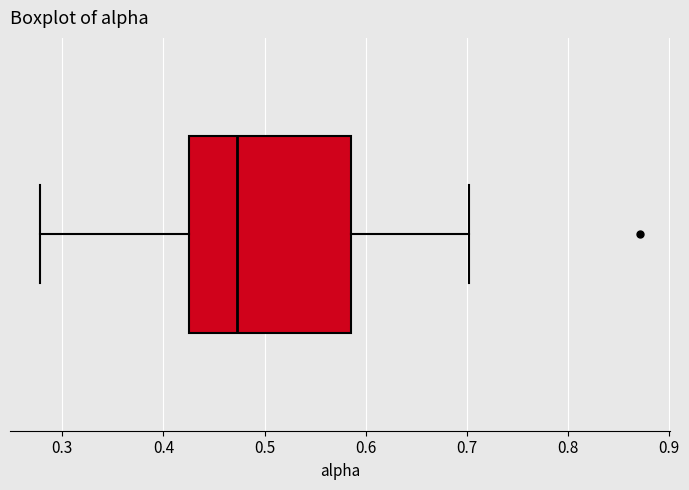

Where does the right whisker of the box end on the x-axis? The values are not printed on the chart, so give them approximately, as read against the axis.

0.70